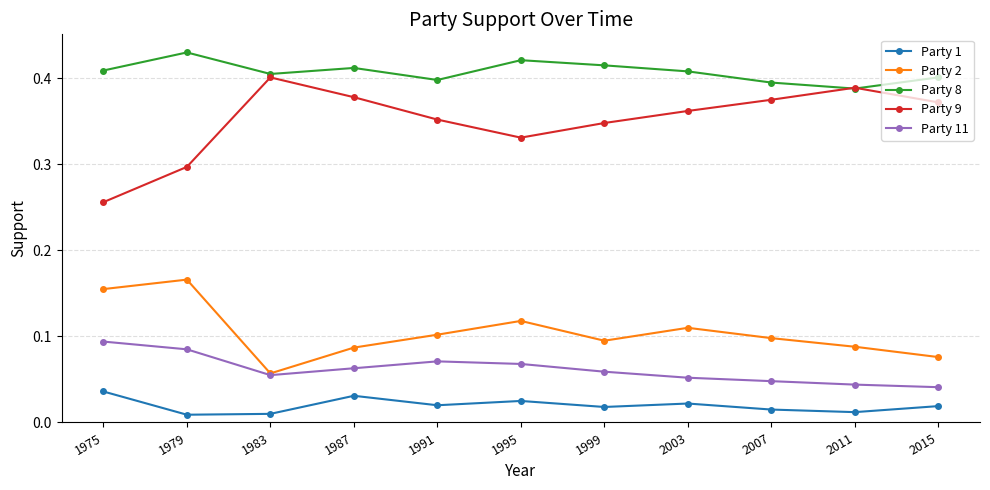

Rank the series by their maximum value, from highest to lowest.

Party 8, Party 9, Party 2, Party 11, Party 1